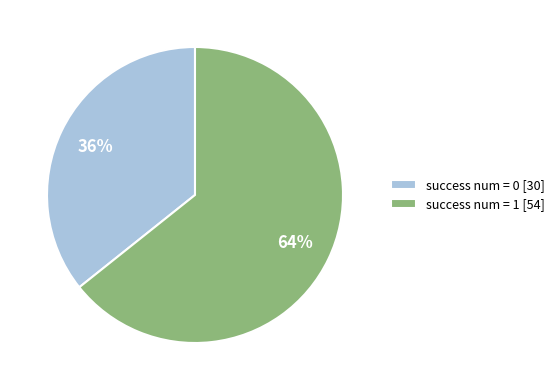

Approximately how many times larger is the value at success num = 0 [30] compared to success num = 1 [54]?

0.6